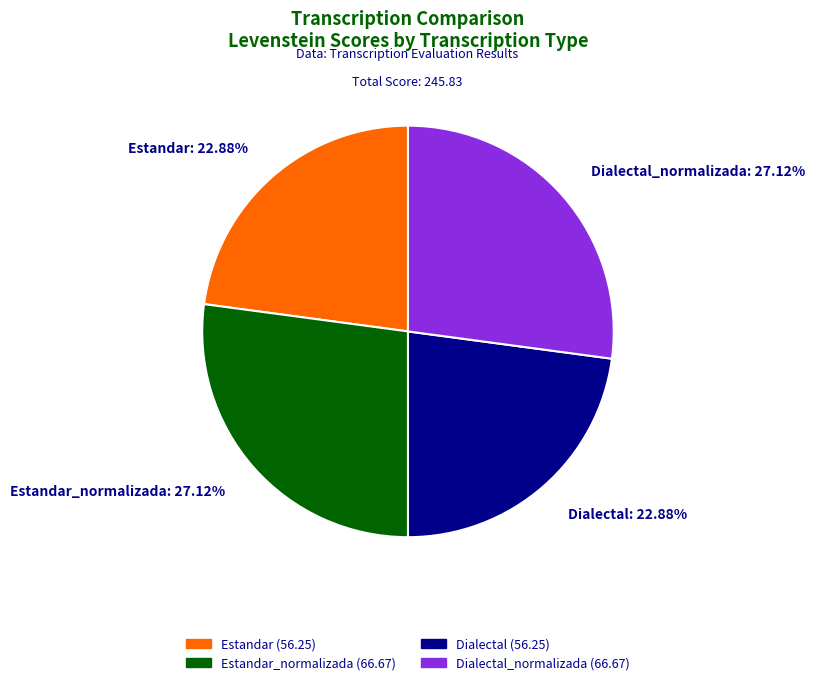

Is the sum of Estandar: 22.88% and Dialectal: 22.88% greater than half?

No